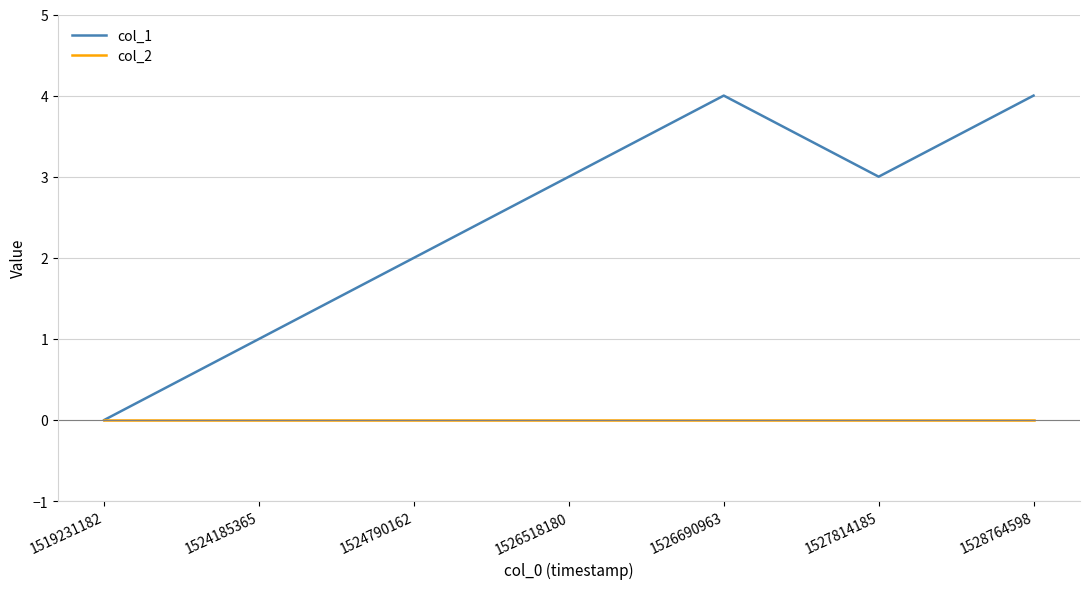

Rank the series by their maximum value, from highest to lowest.

col_1, col_2